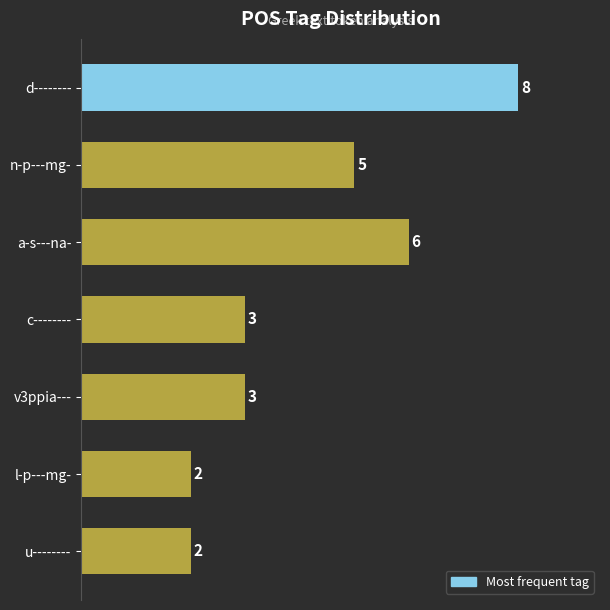

Reading bottom to top, list all the values displayed in this chart.

2	2	3	3	6	5	8